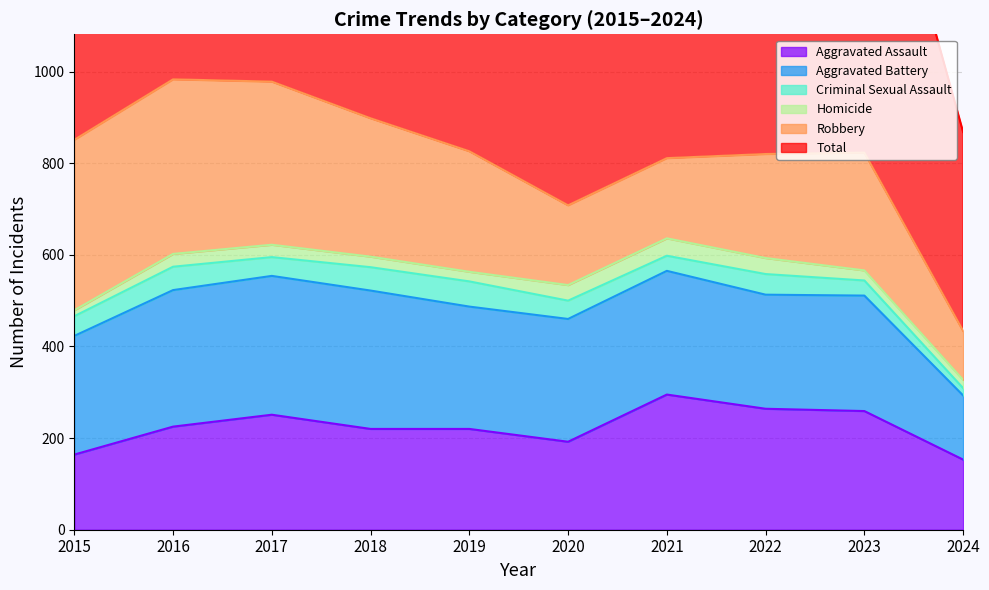

What is the value of the Criminal Sexual Assault point at the 5th from the left?

55